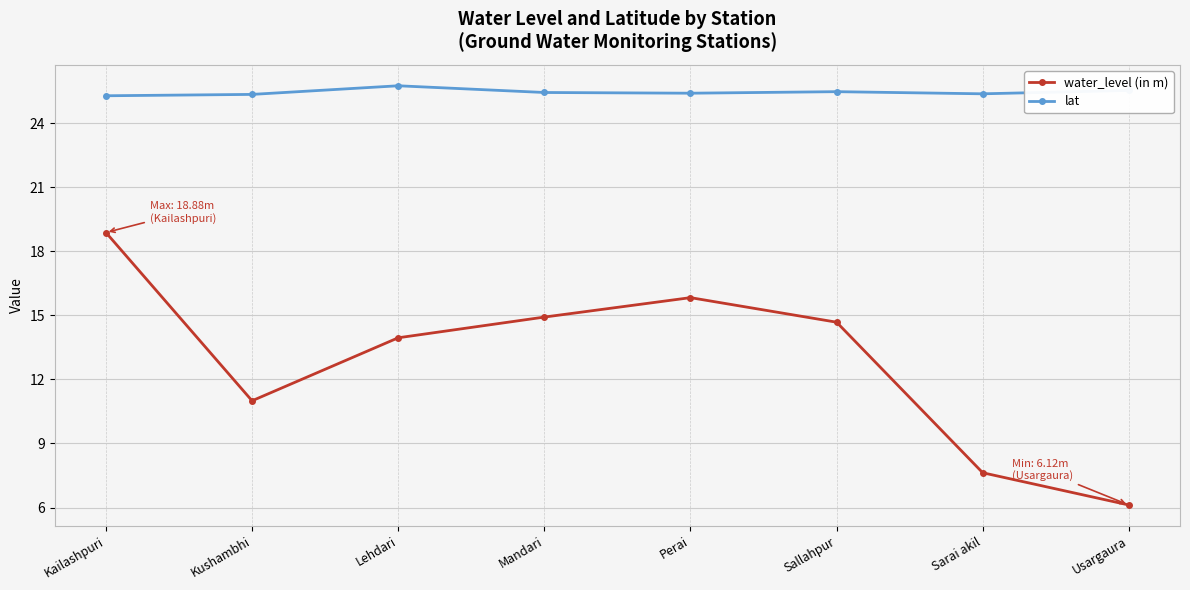

True or false: lat and water_level (in m) cross at least once.

False